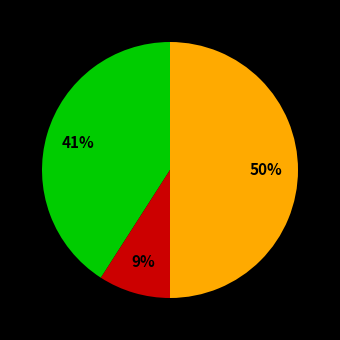

To the nearest percent, what is the difference between the largest and smallest slice percentages?

41%